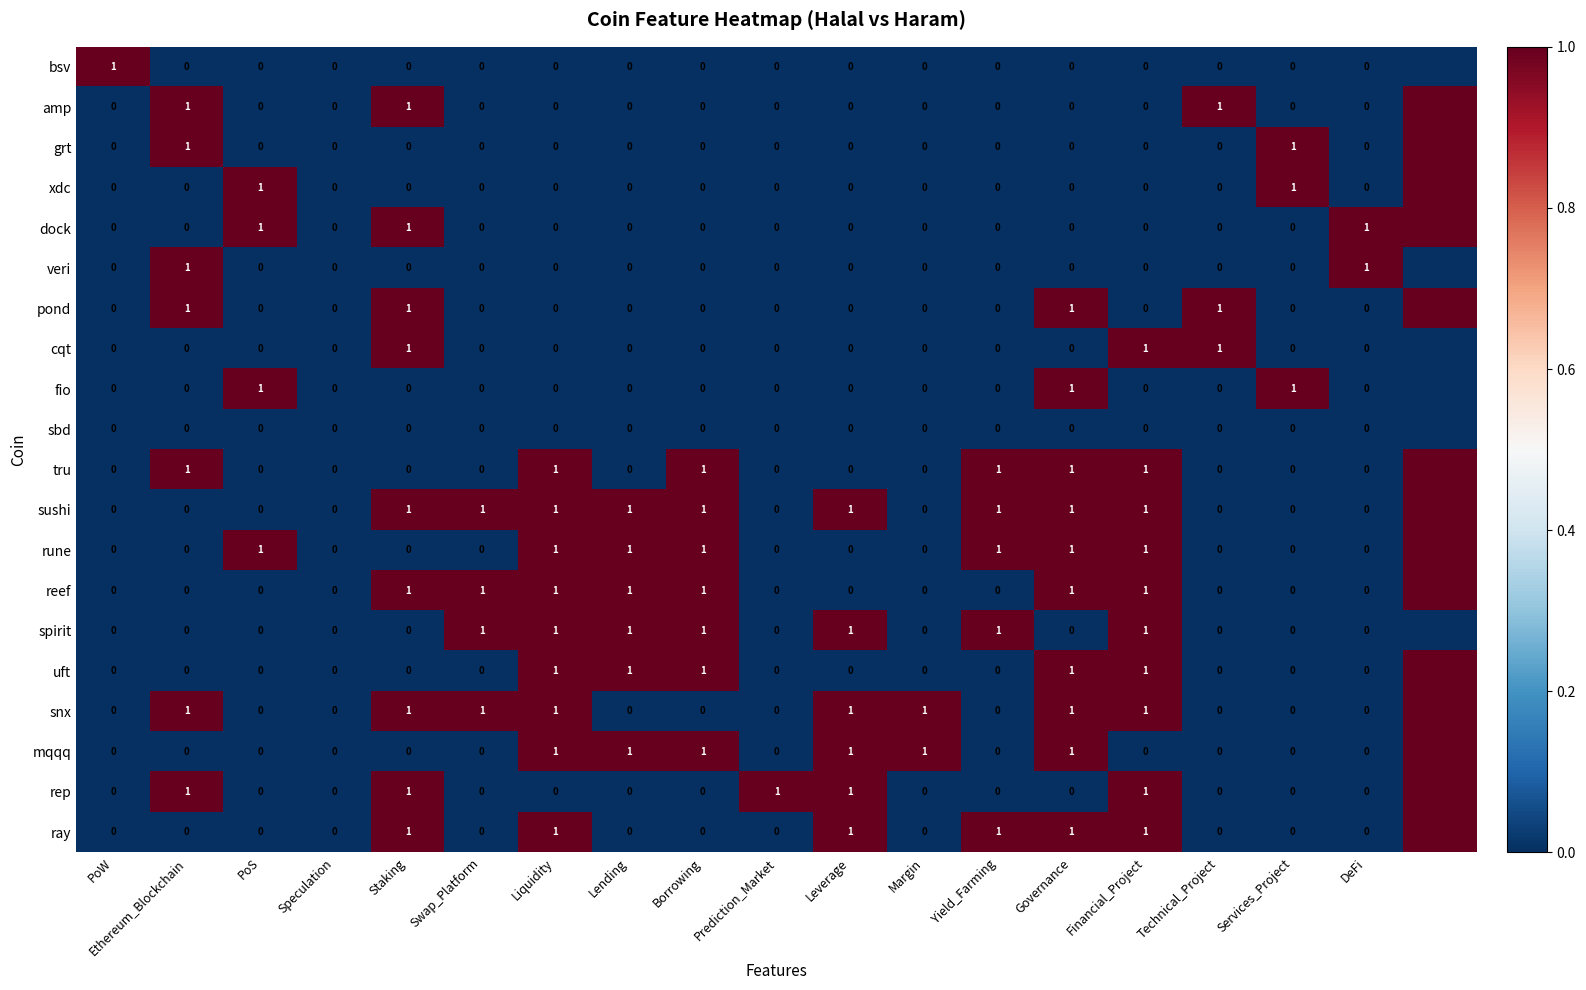

True or false: mqqq has a value of 1 at Leverage.

True